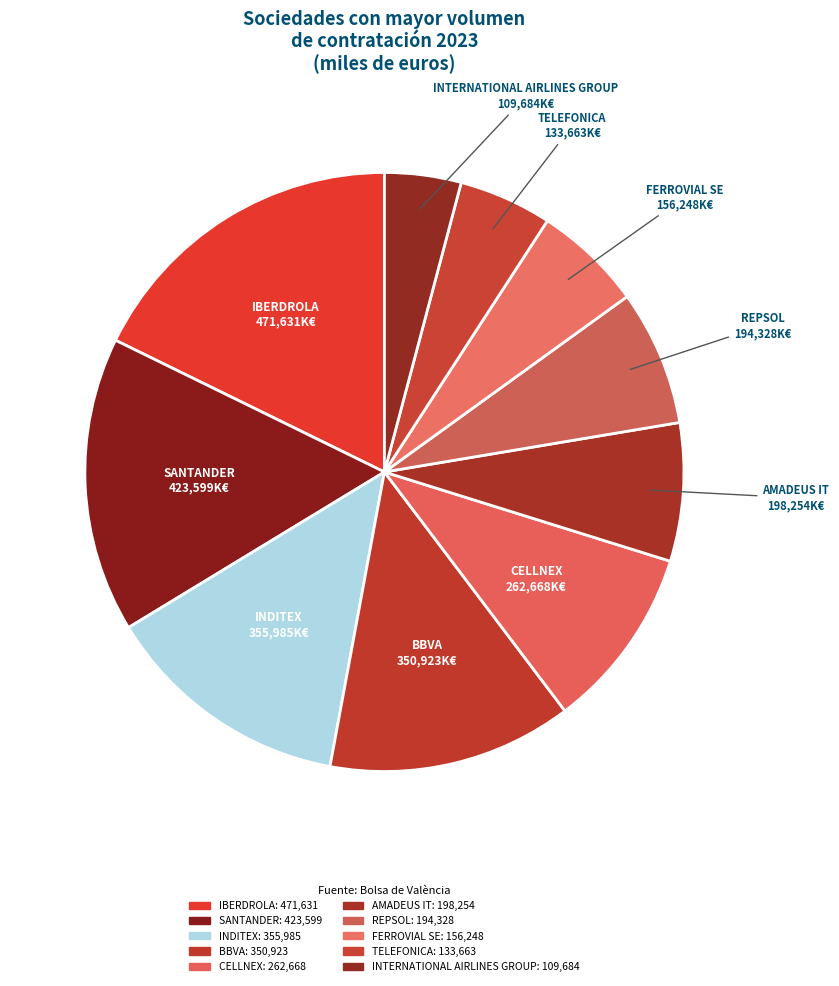

Does any single category account for the majority?

No